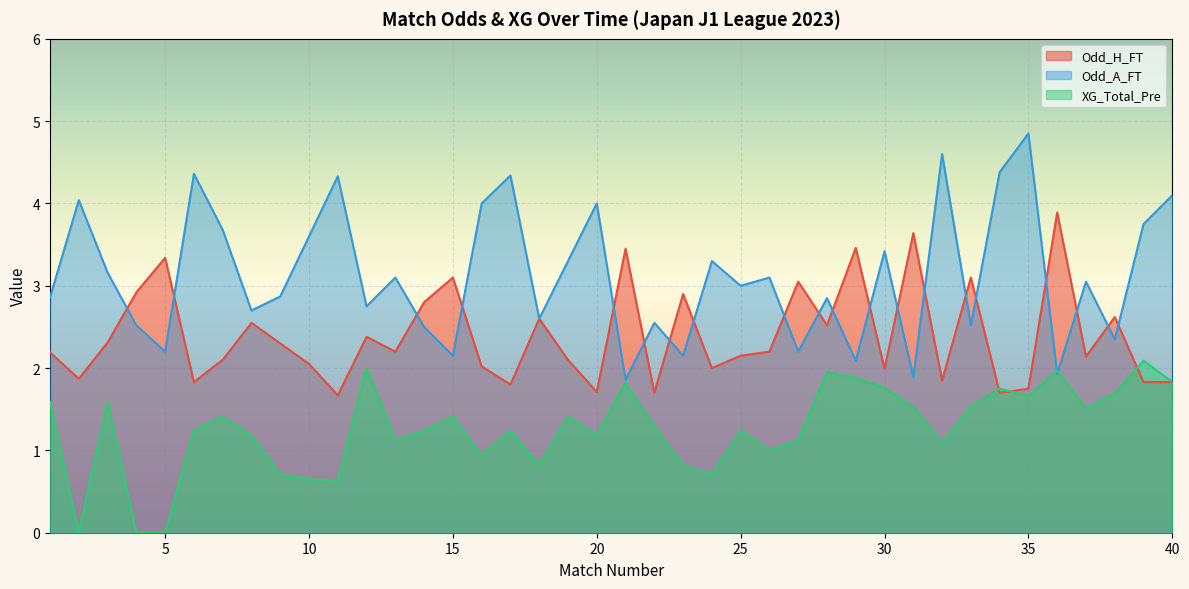

Which label corresponds to the smallest value in the chart?

2